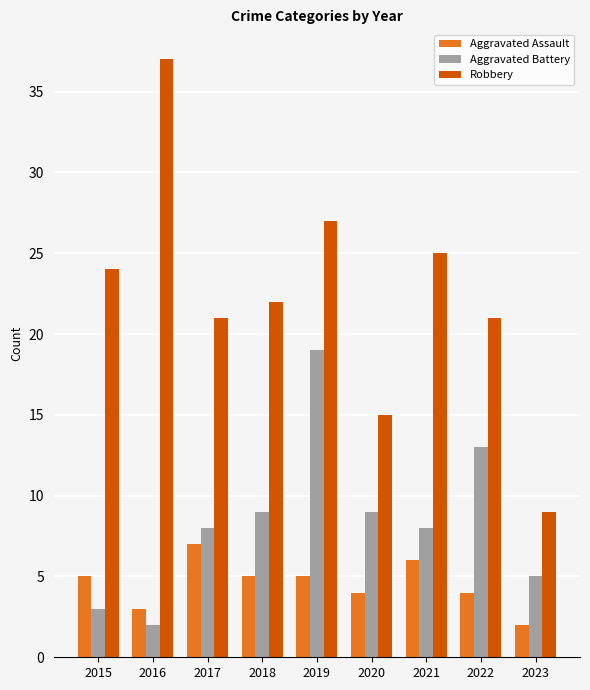

Reading right to left, what are all the values shown in this chart?

Aggravated Assault: 2023=2	2022=4	2021=6	2020=4	2019=5	2018=5	2017=7	2016=3	2015=5
Aggravated Battery: 2023=5	2022=13	2021=8	2020=9	2019=19	2018=9	2017=8	2016=2	2015=3
Robbery: 2023=9	2022=21	2021=25	2020=15	2019=27	2018=22	2017=21	2016=37	2015=24